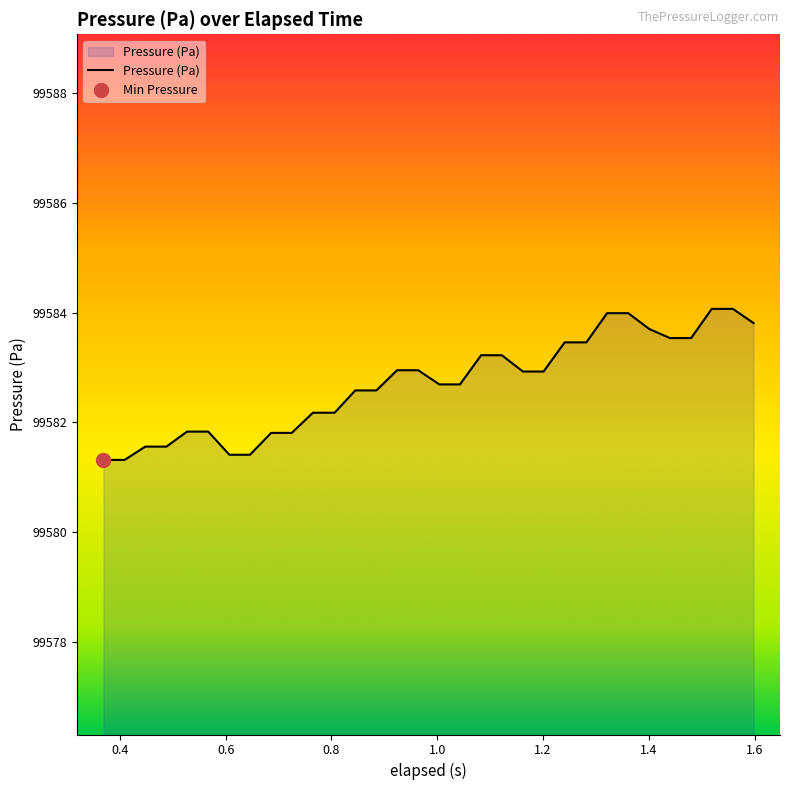

What is the value of the 23rd point from the left?

99583.5